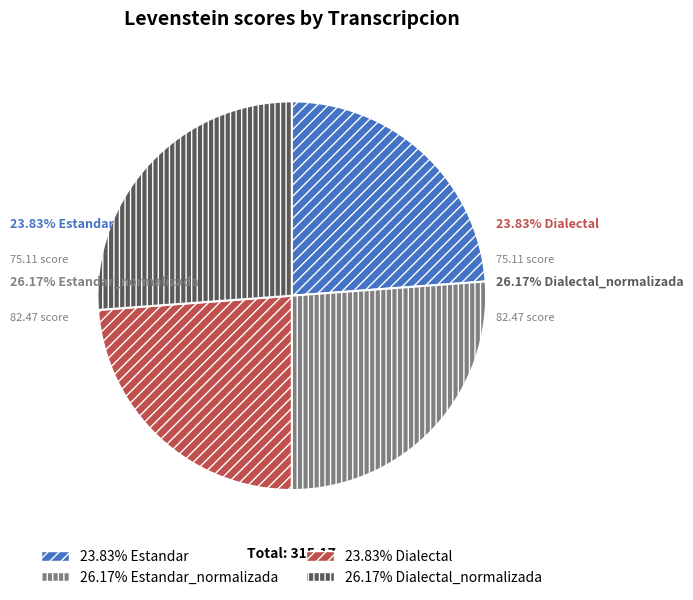

How many segments does this pie chart have?

4